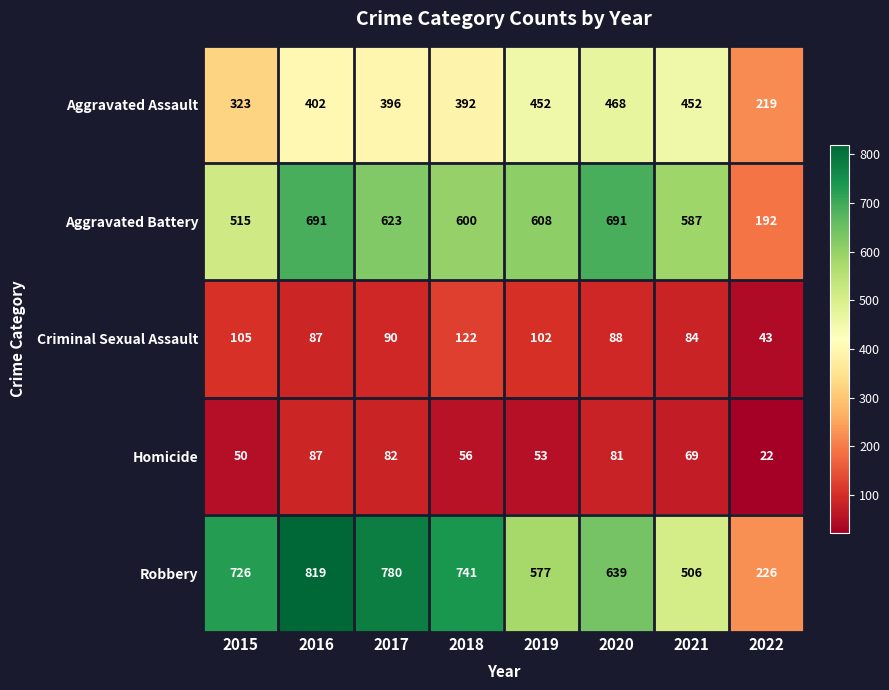

Which category has the lowest value in the Criminal Sexual Assault series?

2022